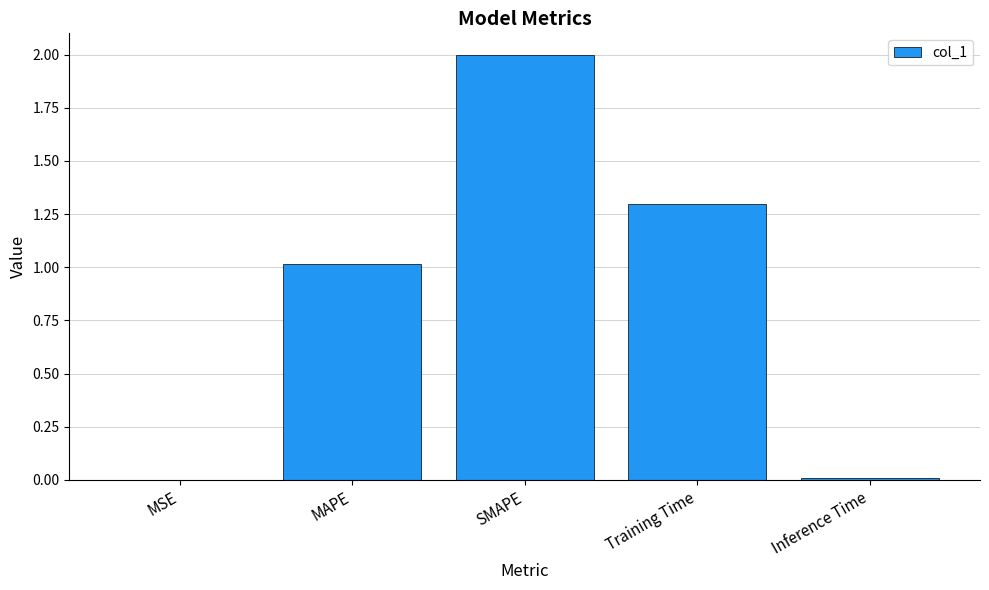

Count the number of categories in the chart.

5